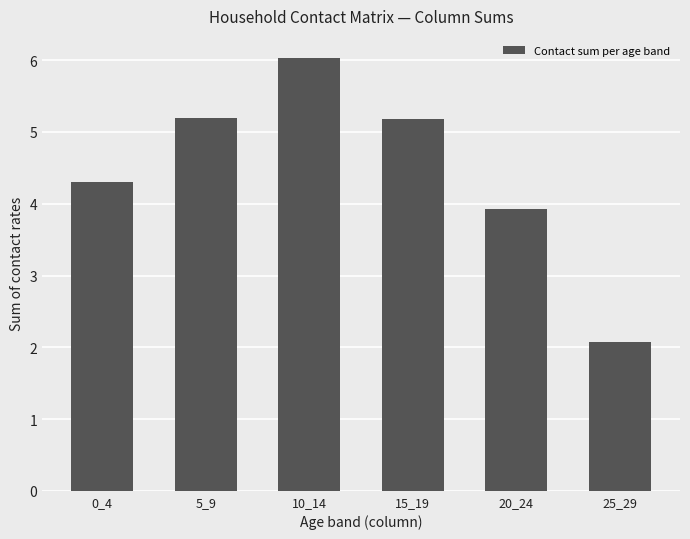

What is the maximum value shown in the chart?

6.0